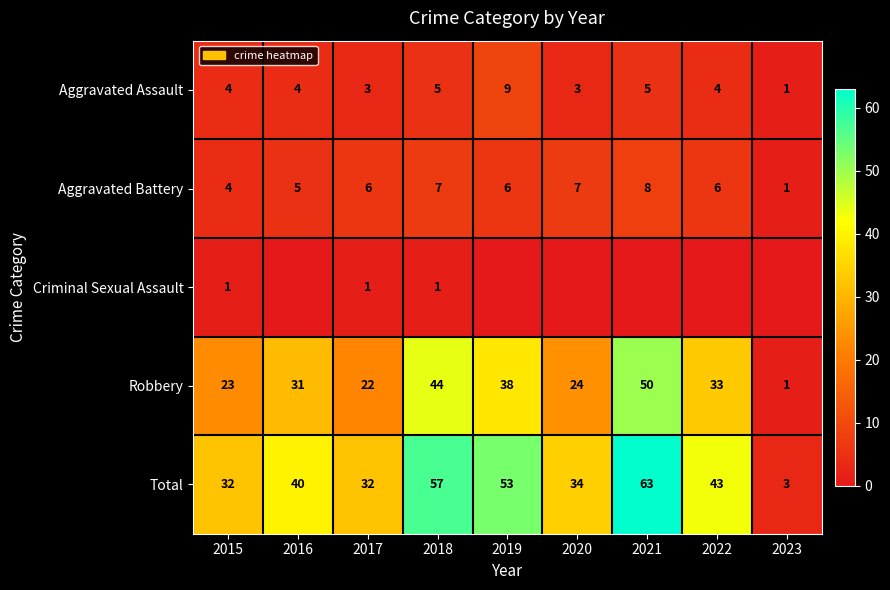

What is the difference between the Total values at 2017 and 2021?

31